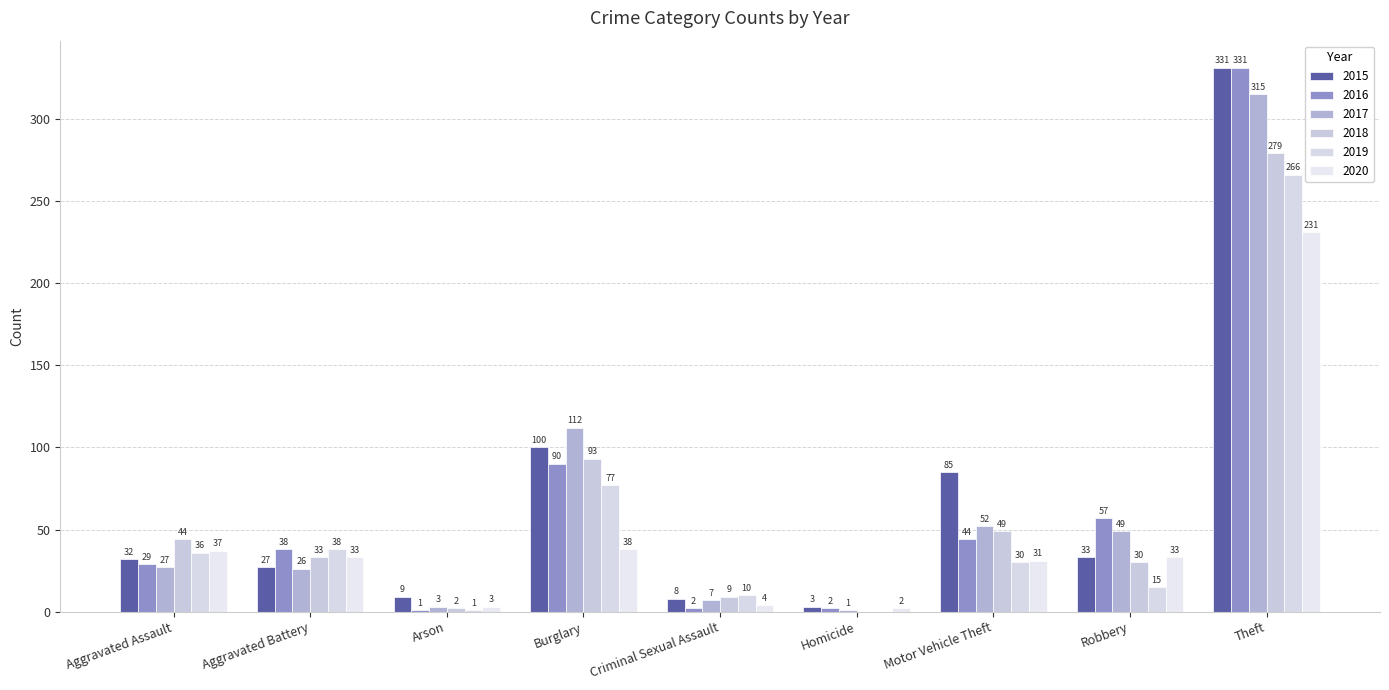

How many data points does each series have?

9